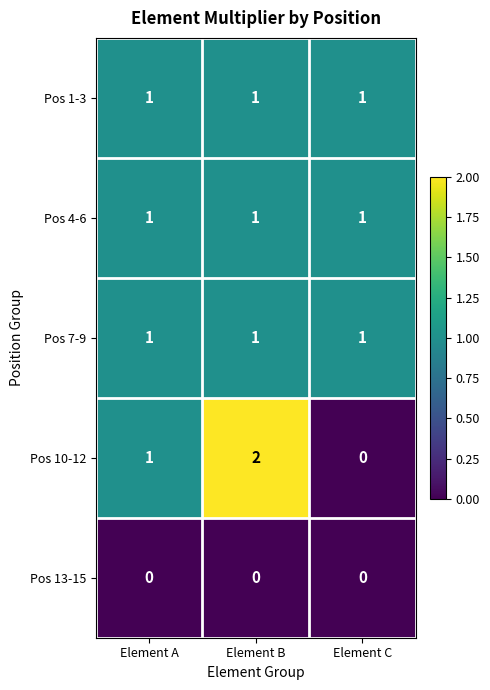

What is the sum of all Pos 10-12 values?

3